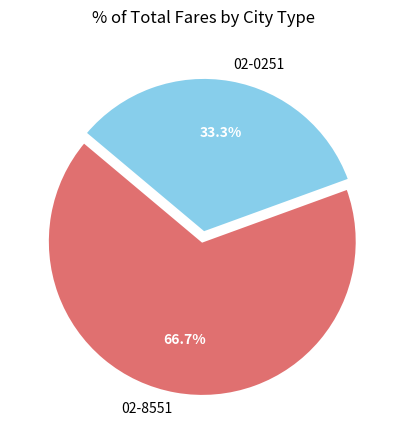

How many segments does this pie chart have?

2